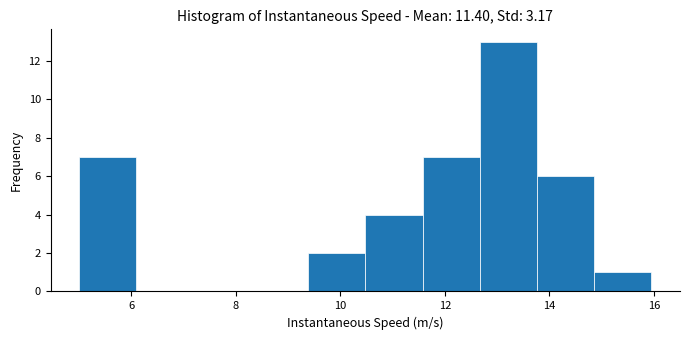

What is the height of the bar covering 11.6 to 12.6 on the x-axis? Neither the bar edges nor the heights are printed on the chart, so give them approximately, as read against the axes.

7